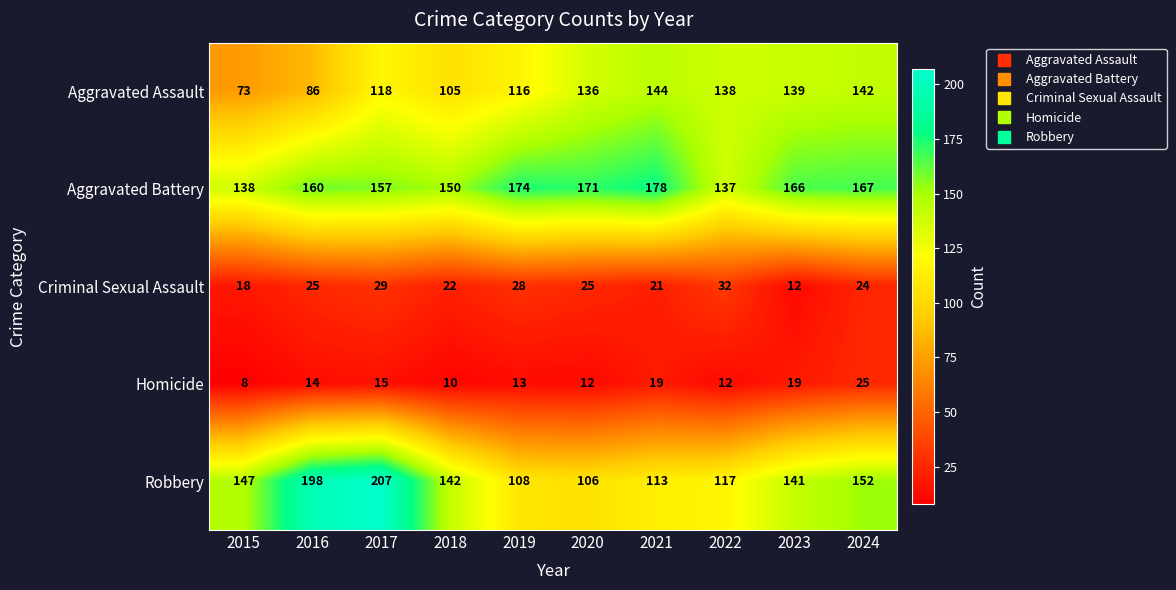

Which category has the highest value in the Homicide series?

2024